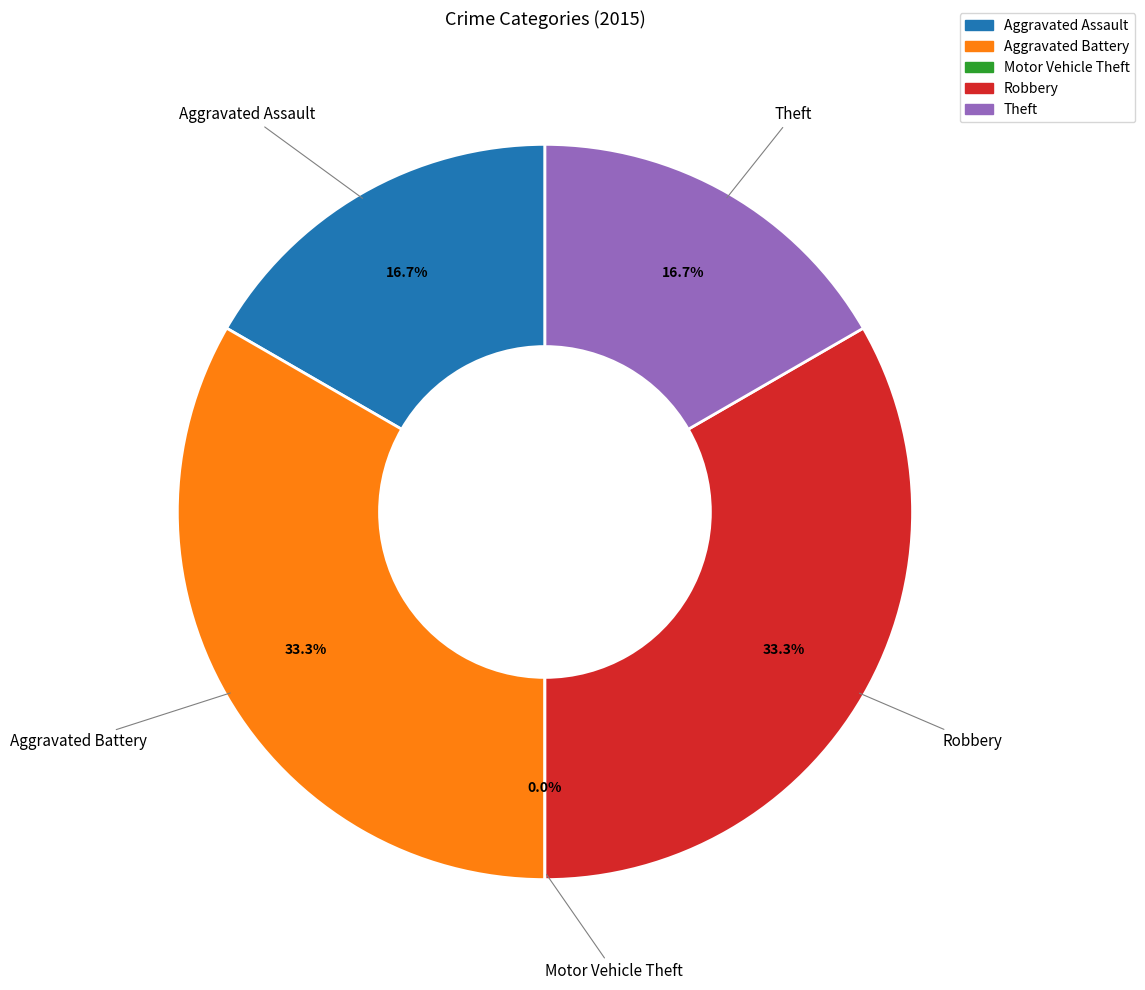

Is it true that Theft is 6% of the pie?

False